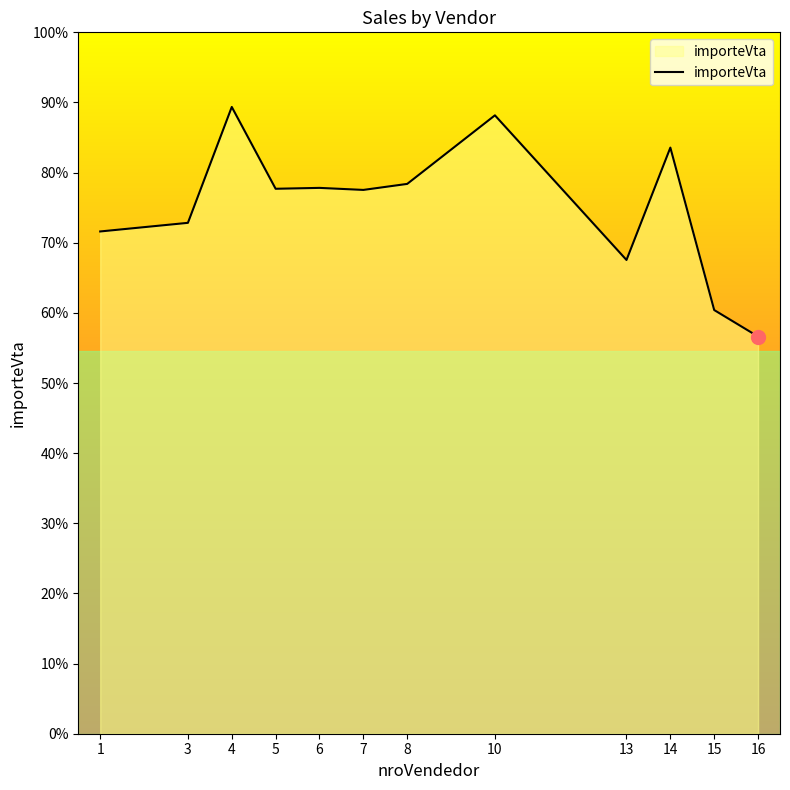

List the labels in order of value, smallest first.

16, 15, 13, 1, 3, 7, 5, 6, 8, 14, 10, 4